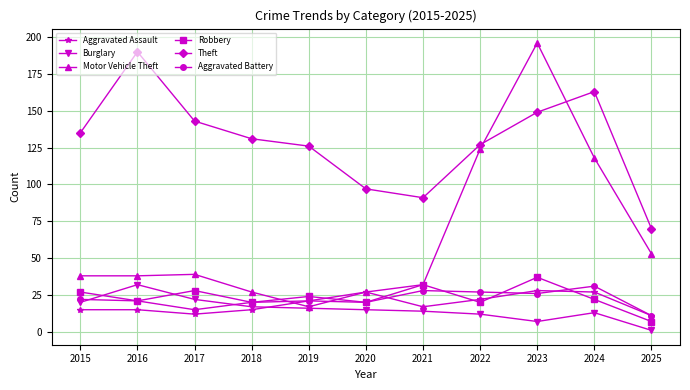

Is the value of Theft at 2022 greater than the value of Aggravated Assault at 2016?

Yes